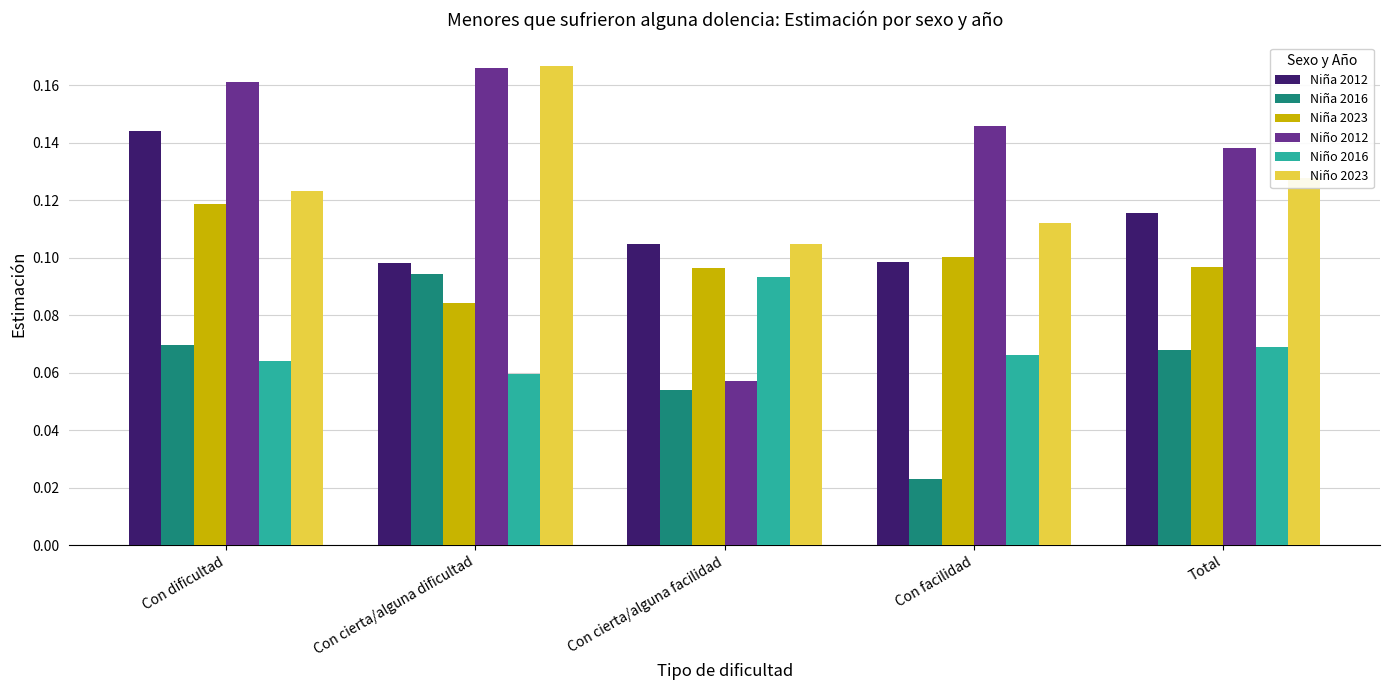

The Niña 2023 series shows 0.2 at Con dificultad. True or false?

False